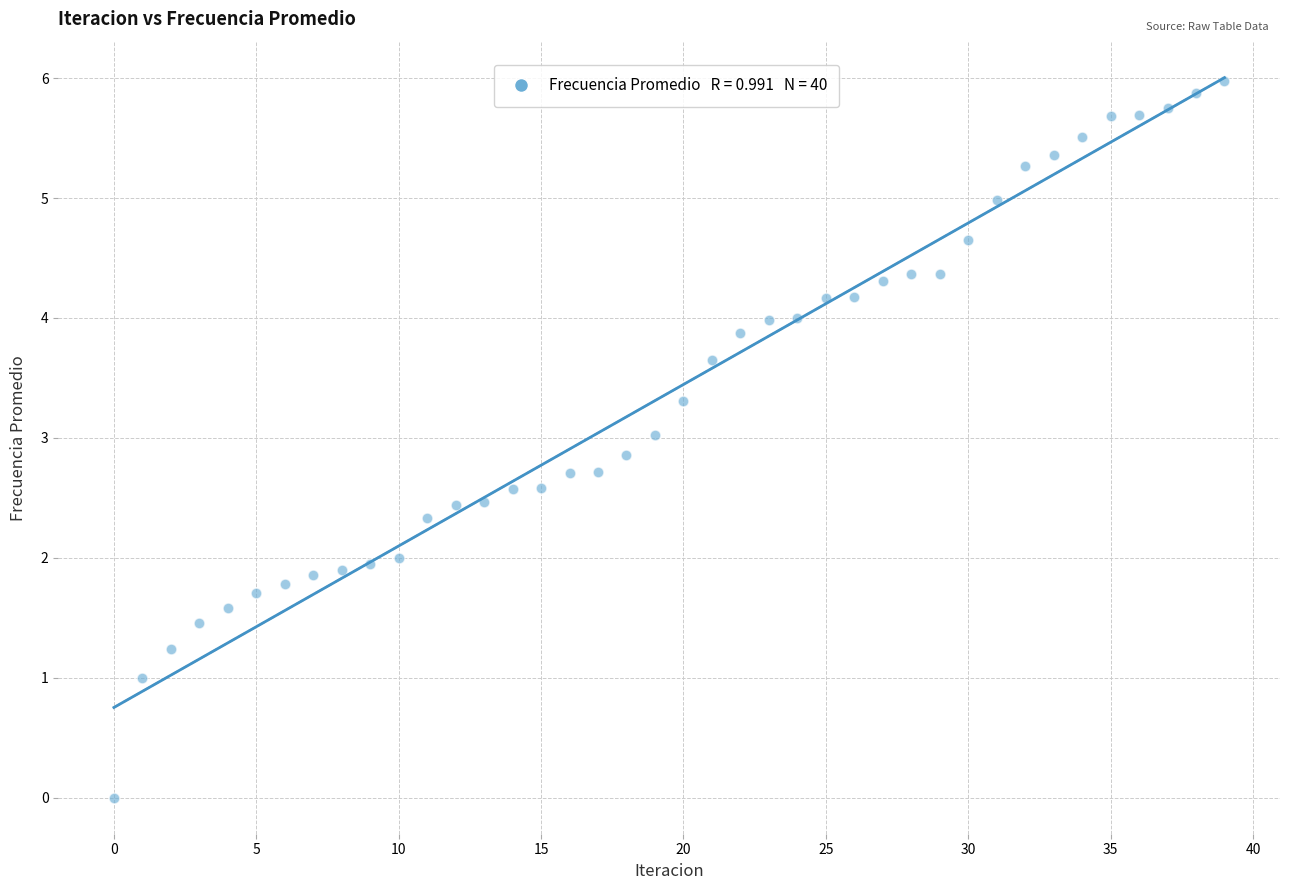

What is the range of Y values (max minus min)?

6.0